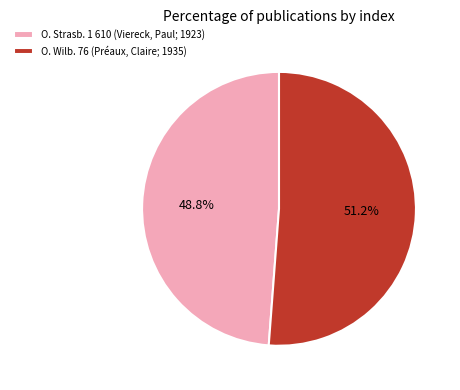

Is O. Wilb. 76 (Préaux, Claire; 1935) the majority of the pie?

Yes